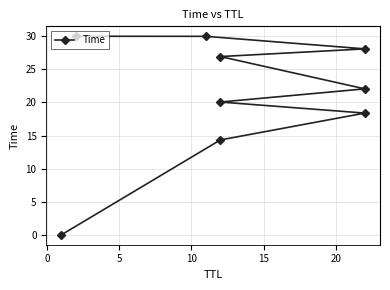

True or false: the data shows 46.1 at 8.

False